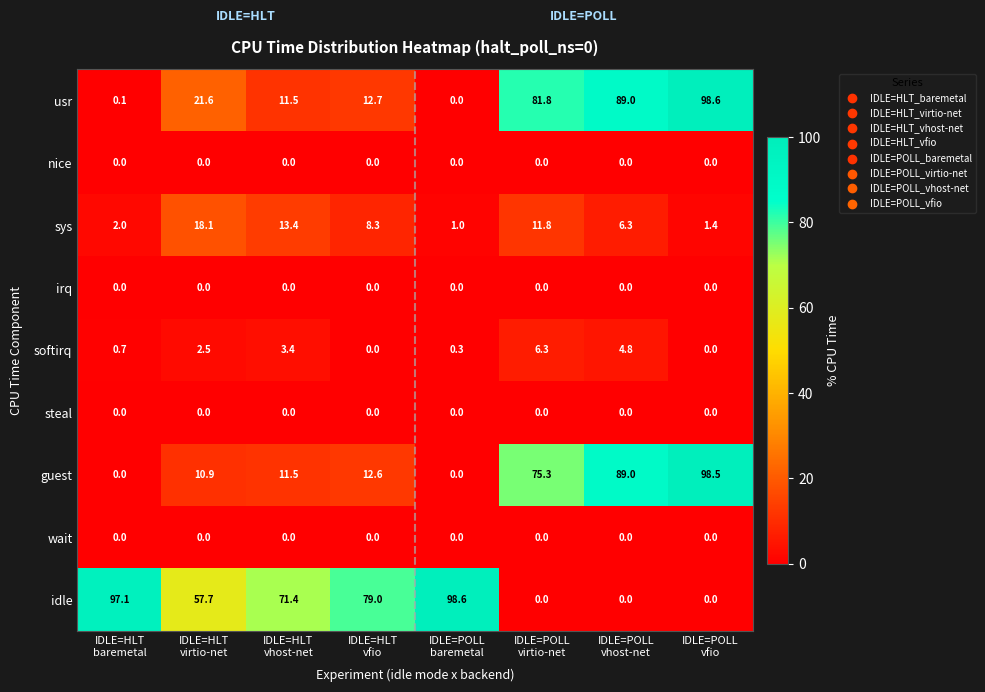

What is the maximum value shown in the chart?

98.6